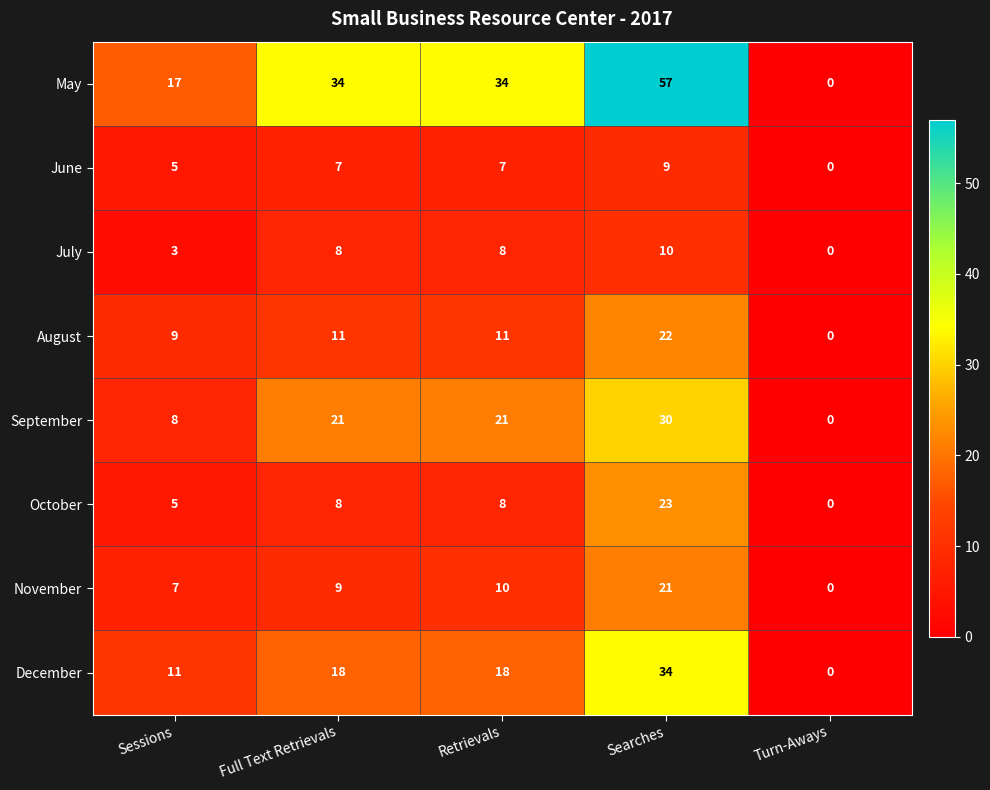

What is the difference between the maximum and minimum values in the May series?

57